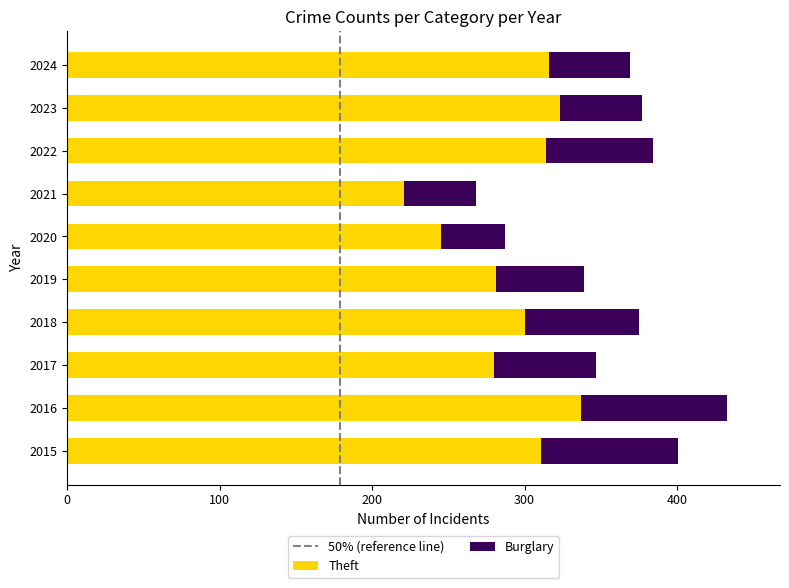

Which category has the lowest value in the Theft series?

2021